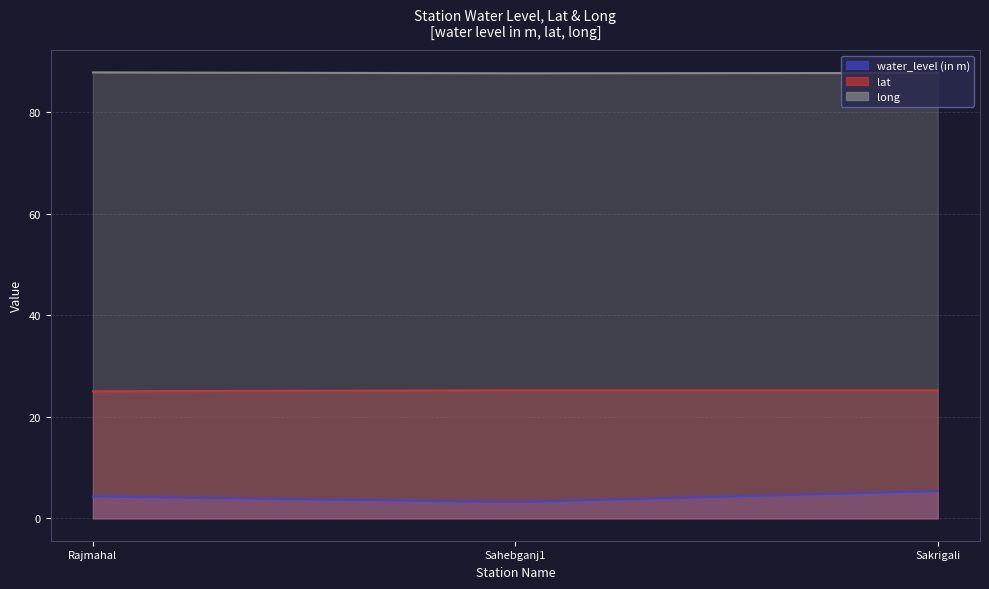

What is the average value of the water_level (in m) series?

4.3